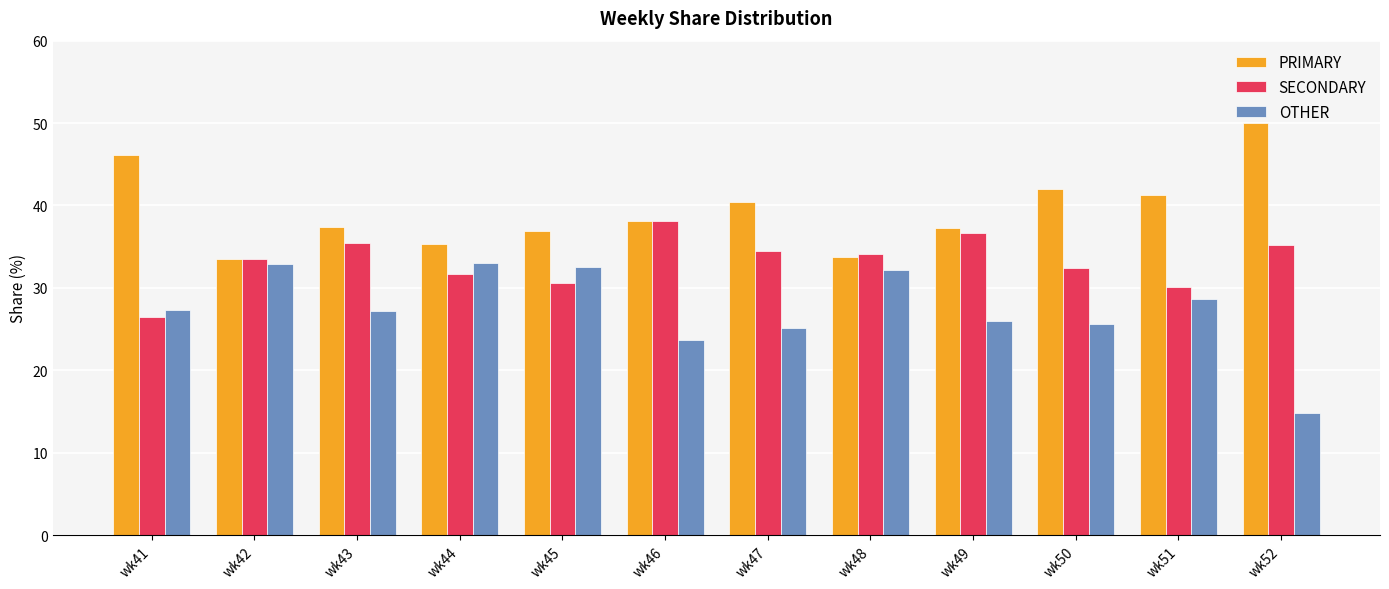

At wk43, list the series in order from smallest to largest.

OTHER, SECONDARY, PRIMARY